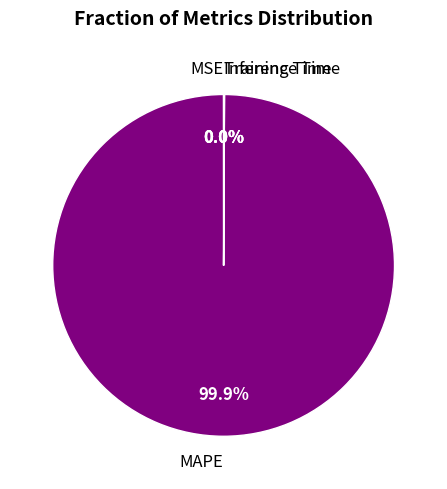

What is the largest slice in the pie chart?

MAPE